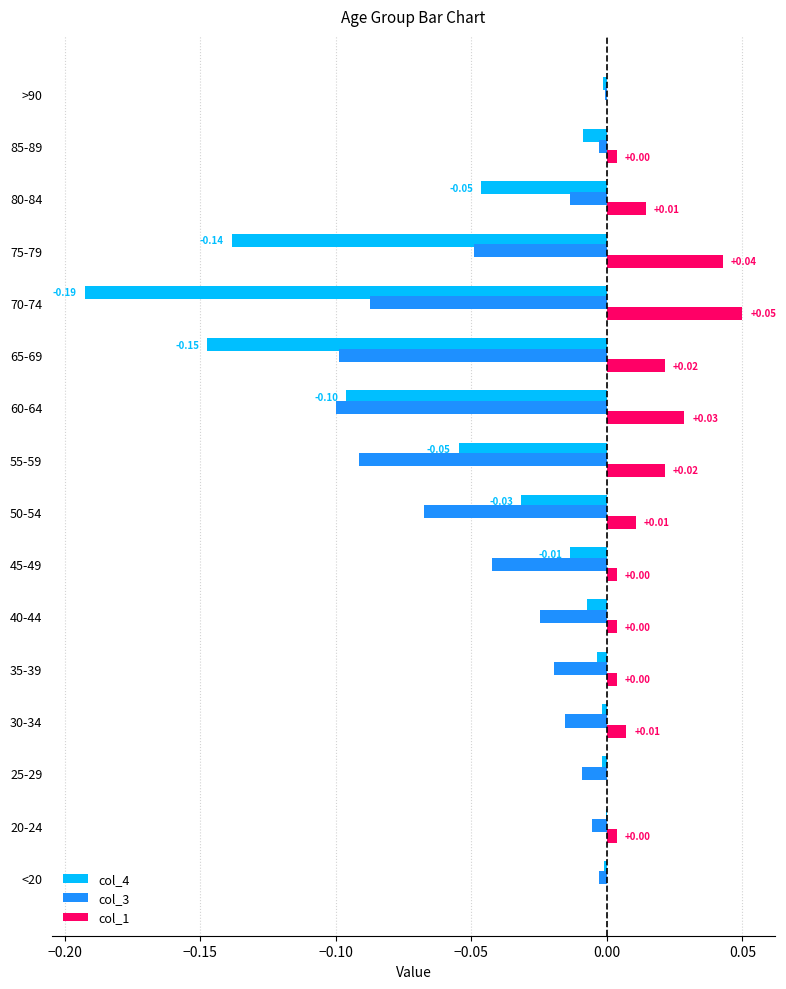

What is the sum of all col_4 values?

-0.7